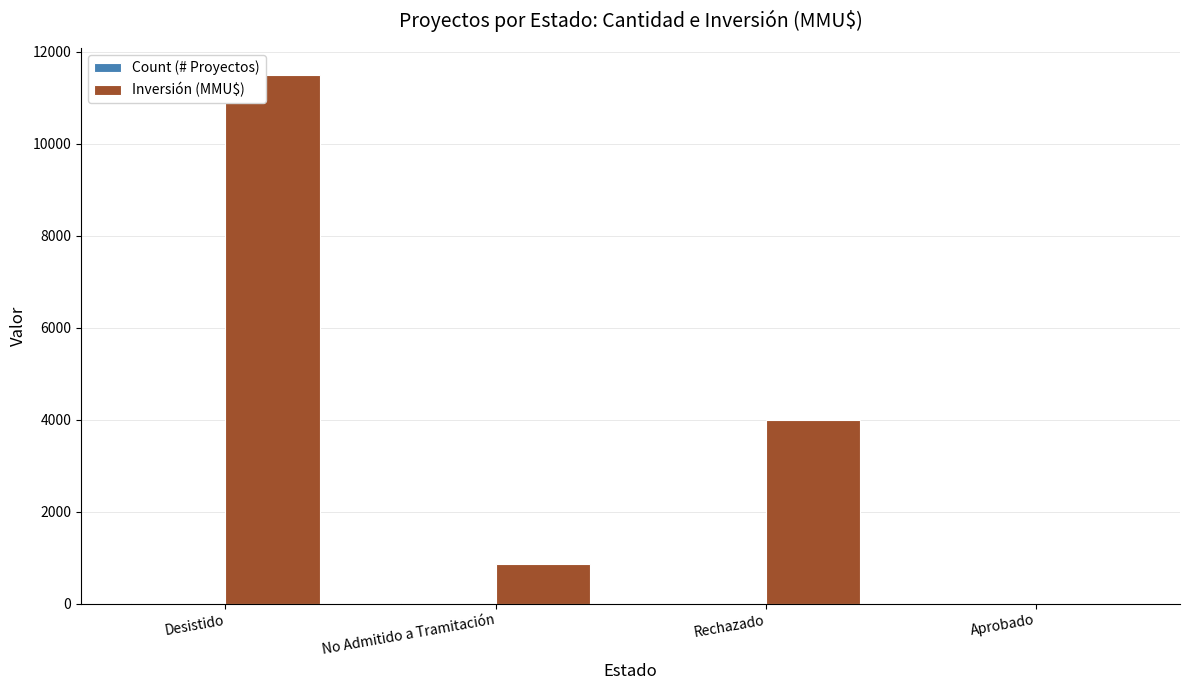

Which series has the largest total across all categories?

Inversión (MMU$)